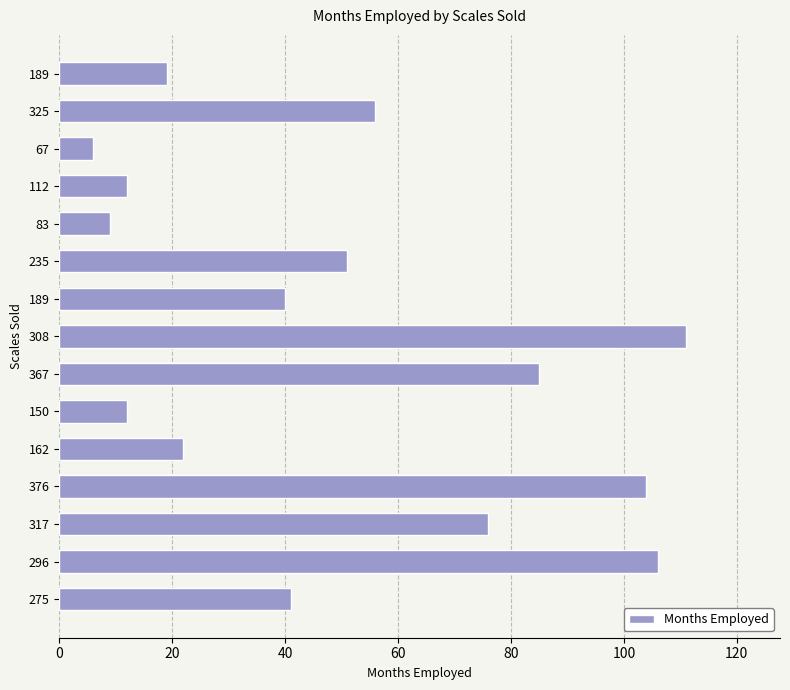

How many bars are there in total?

15